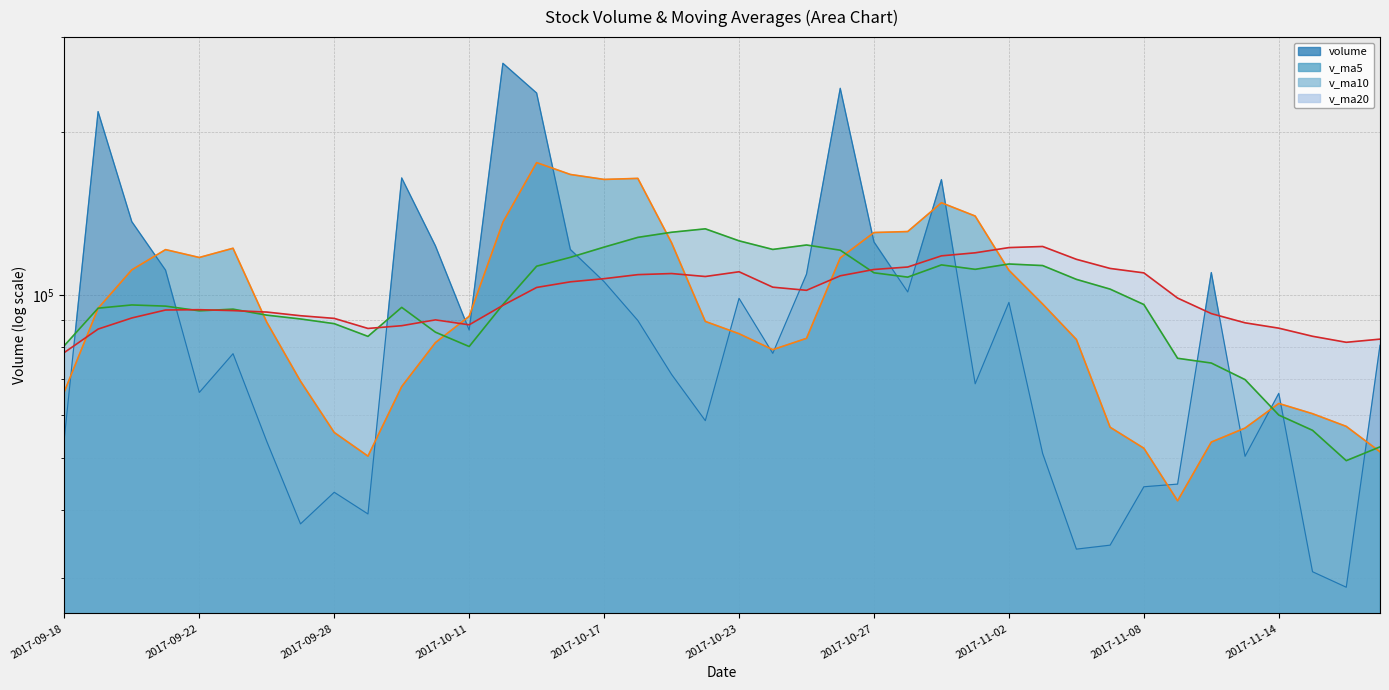

What is the total value across all series at 2017-10-19?

436539.0